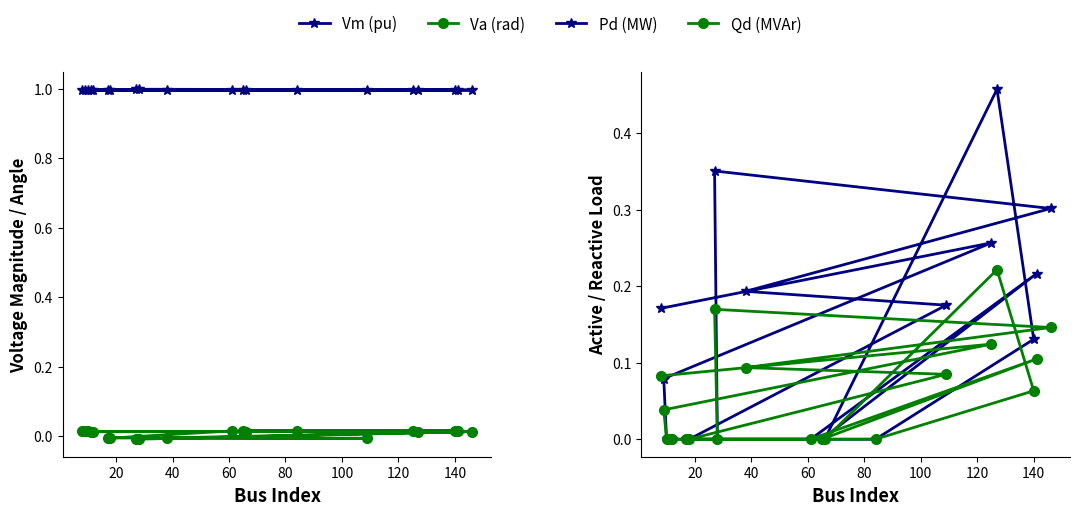

What are all the series names shown in the legend?

Vm (pu), Va (rad), Pd (MW), Qd (MVAr)